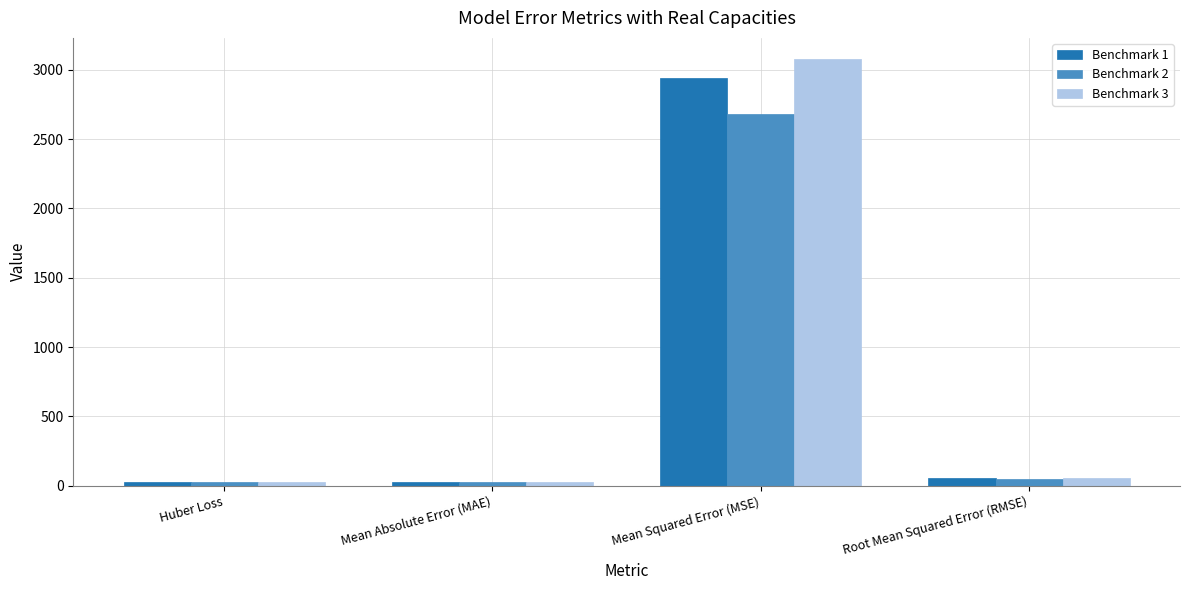

At how many categories does at least one series exceed 573?

1